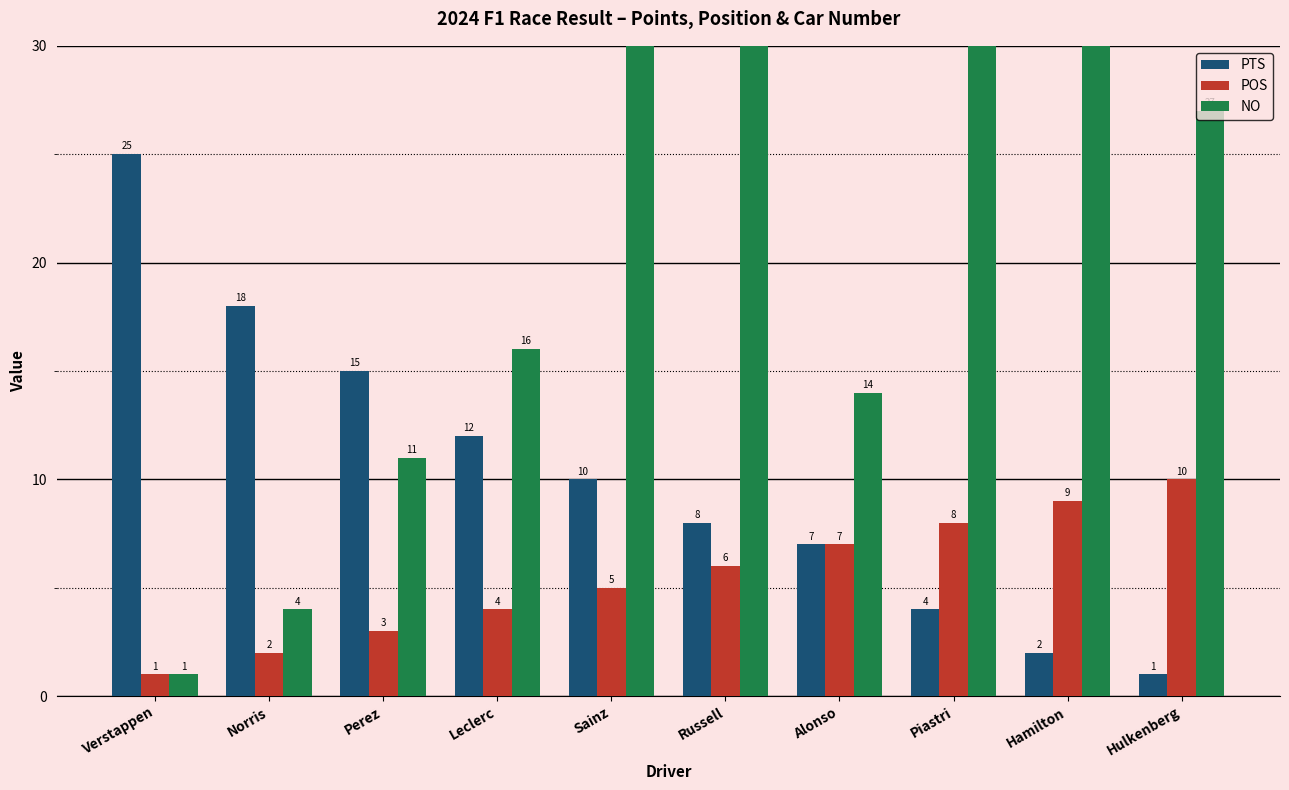

Rank the series by their average value, from lowest to highest.

POS, PTS, NO